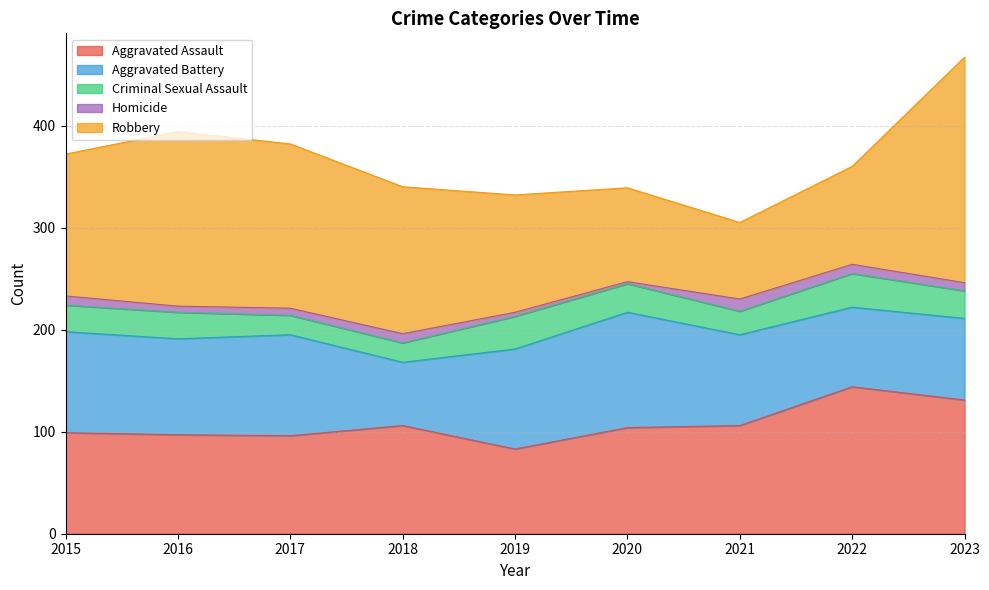

The value of Aggravated Battery at 2017 is 99. True or false?

True